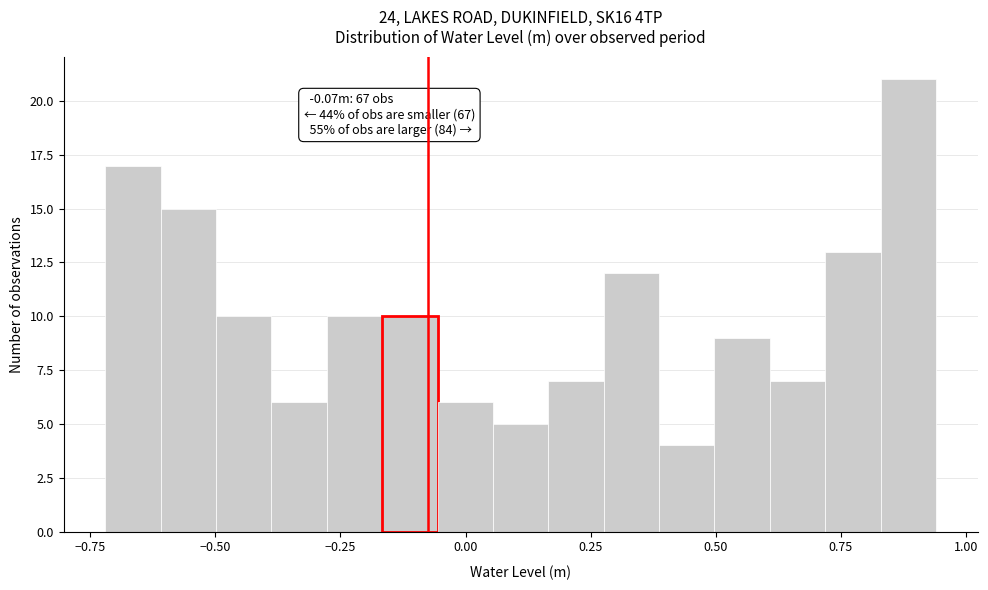

Around what value on the x-axis is the tallest bar? Give the approximate position of its centre, as read against the axis.

0.90